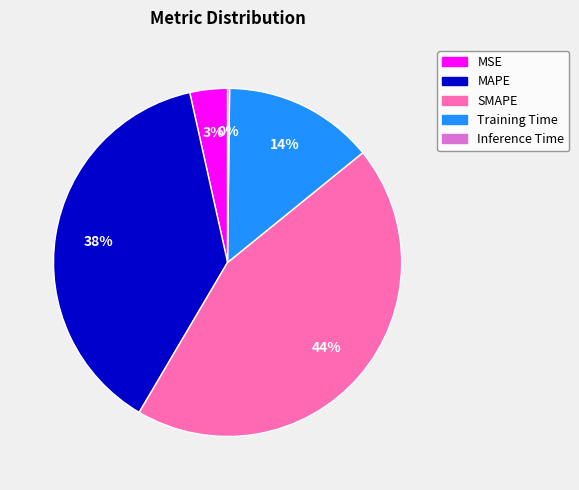

What percentage is the MAPE slice, to the nearest percent?

38%